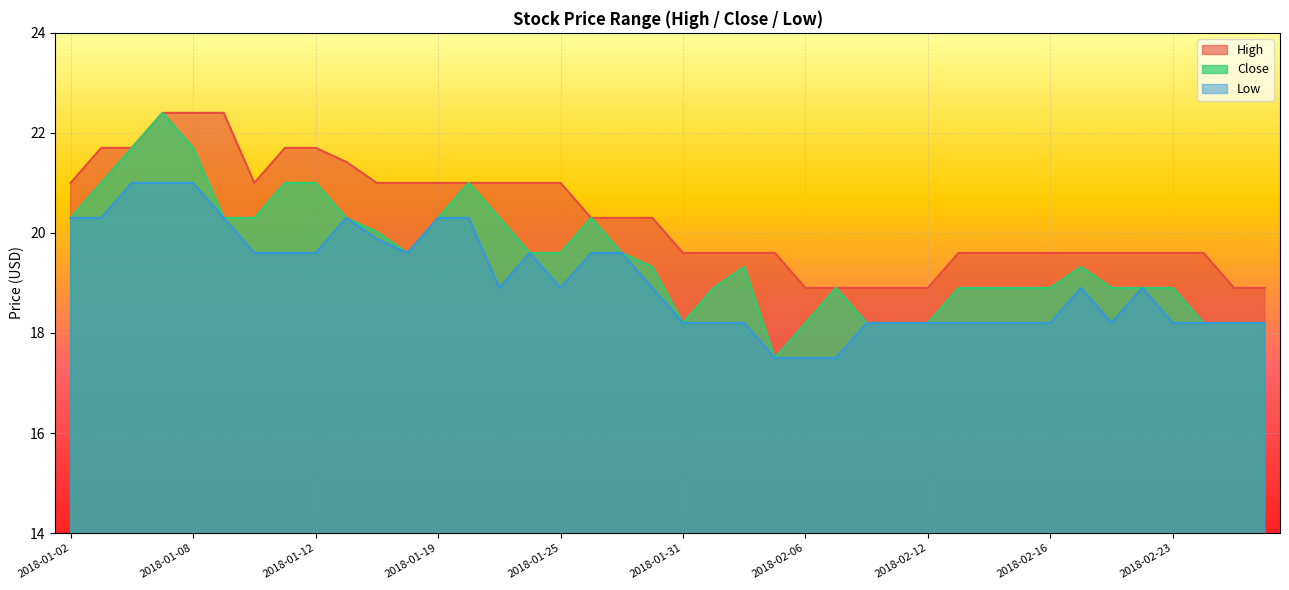

Where is the first local minimum for High?

2018-01-10